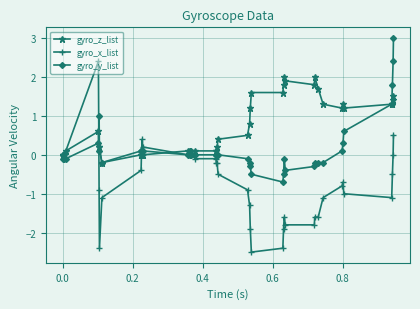

How many distinct data groups are displayed?

3